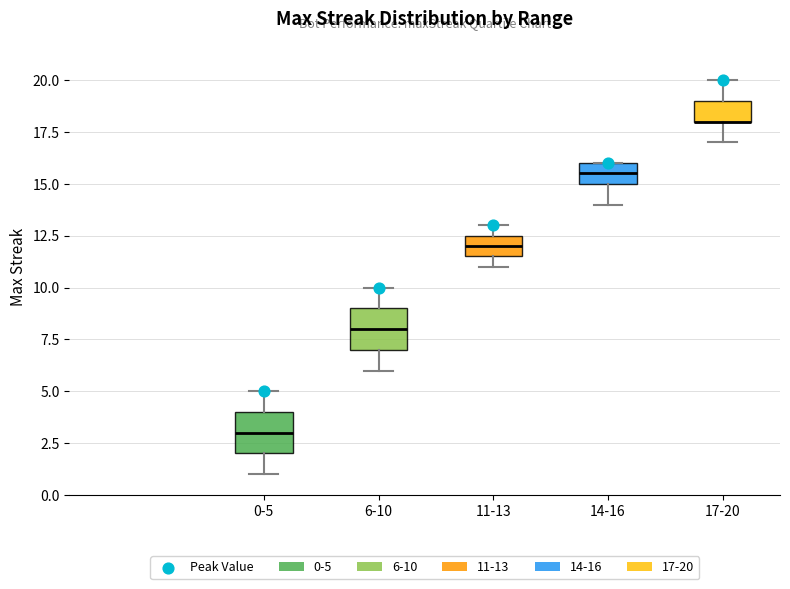

Where does the lower whisker of the box for 14-16 end on the y-axis? The values are not printed on the chart, so give them approximately, as read against the axis.

14.0